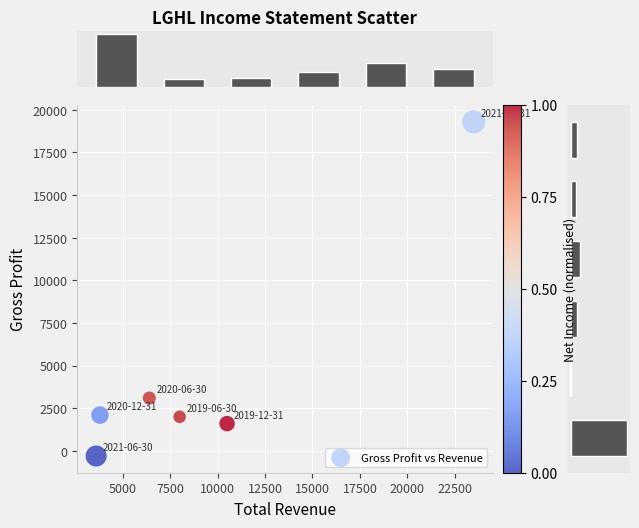

What is the average X value?

9300